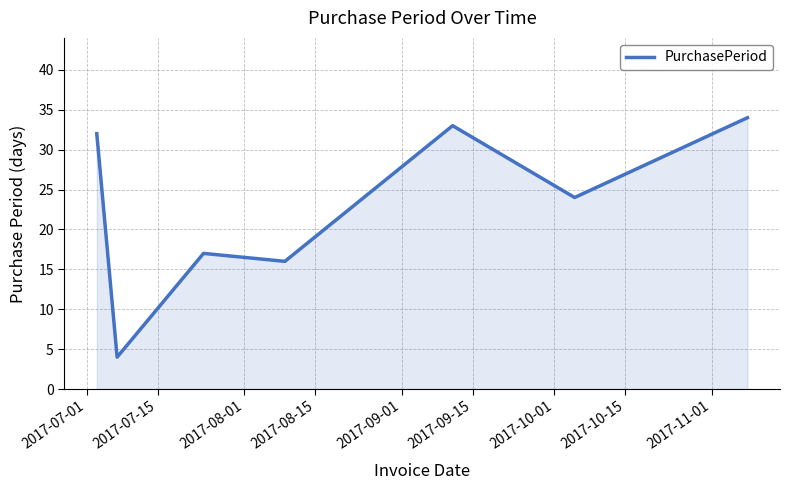

What is the smallest value displayed?

4